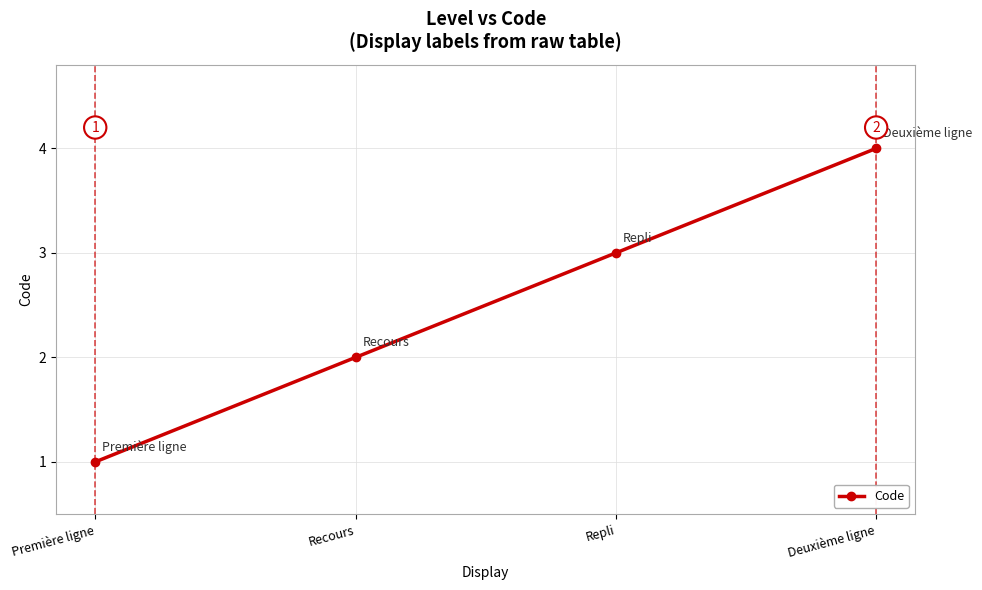

What is the sum of all values?

10